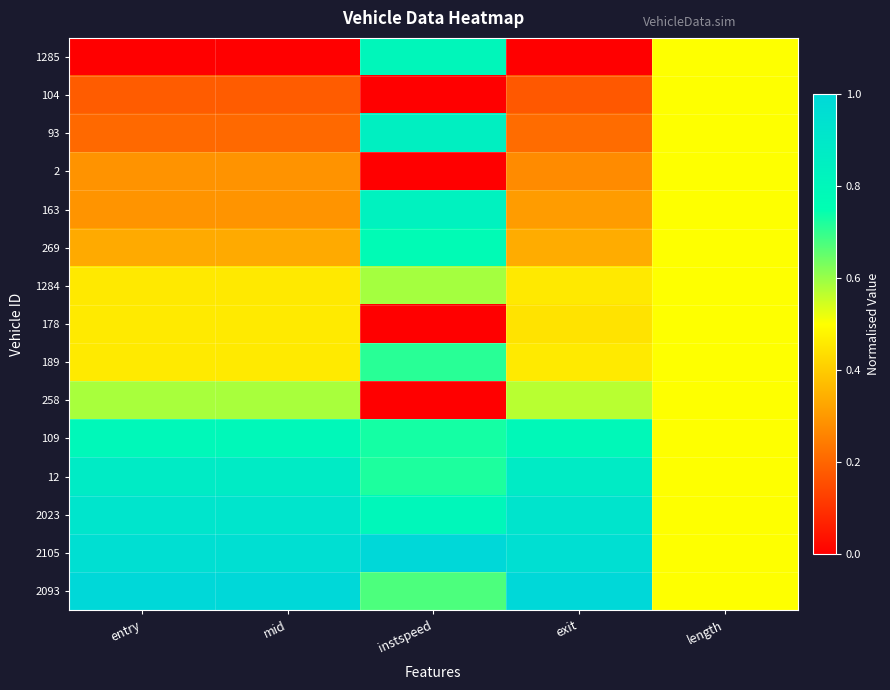

At which category does the chart reach its peak across all series?

instspeed